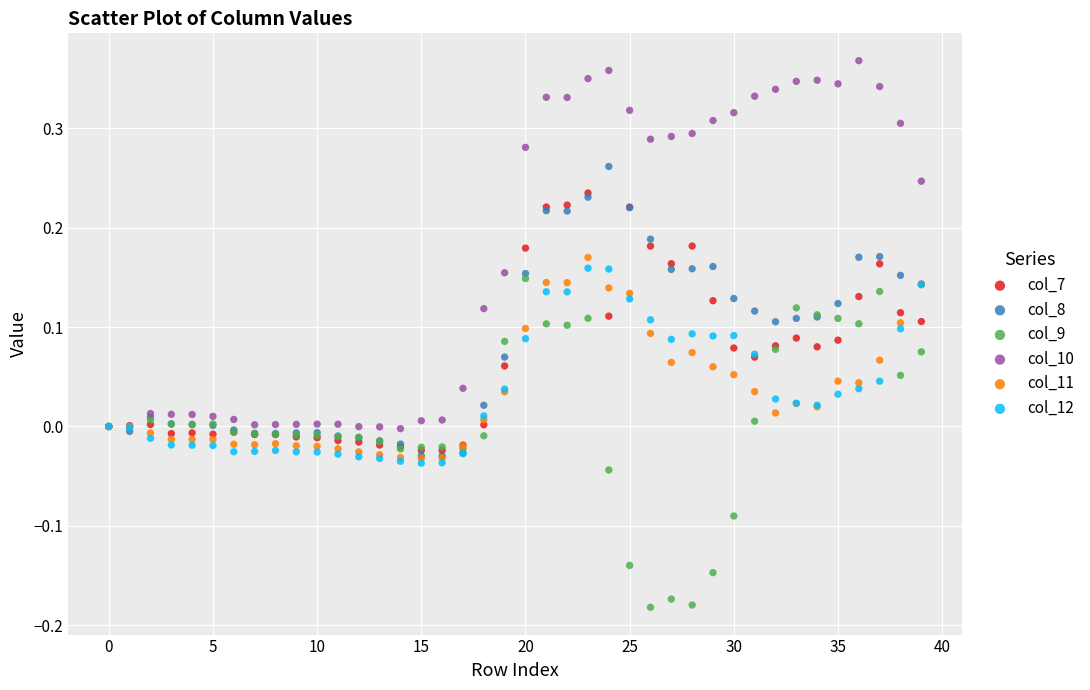

Which series contains the lowest Y value?

col_9